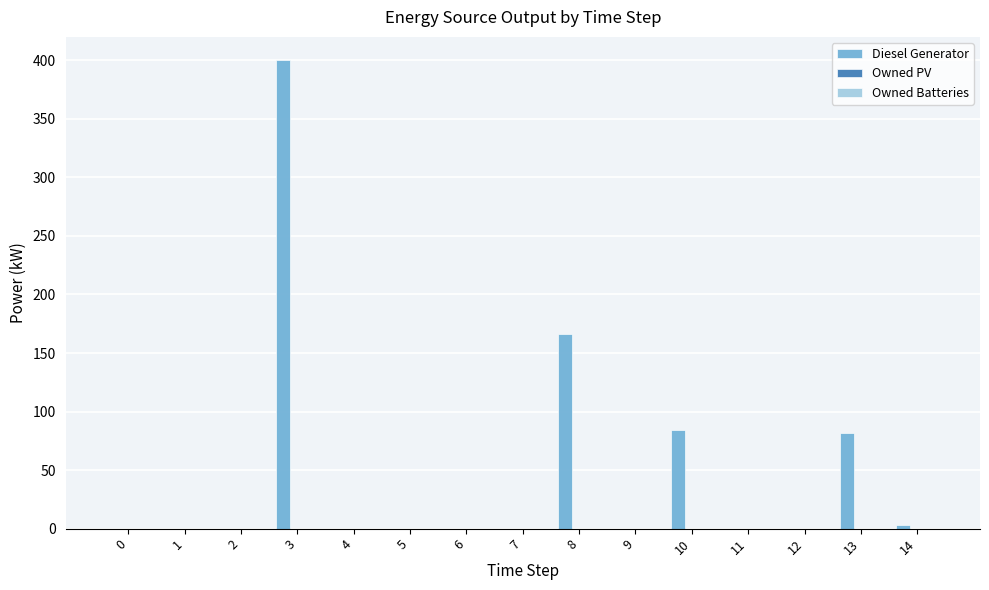

The value at 8 is 166. True or false?

True